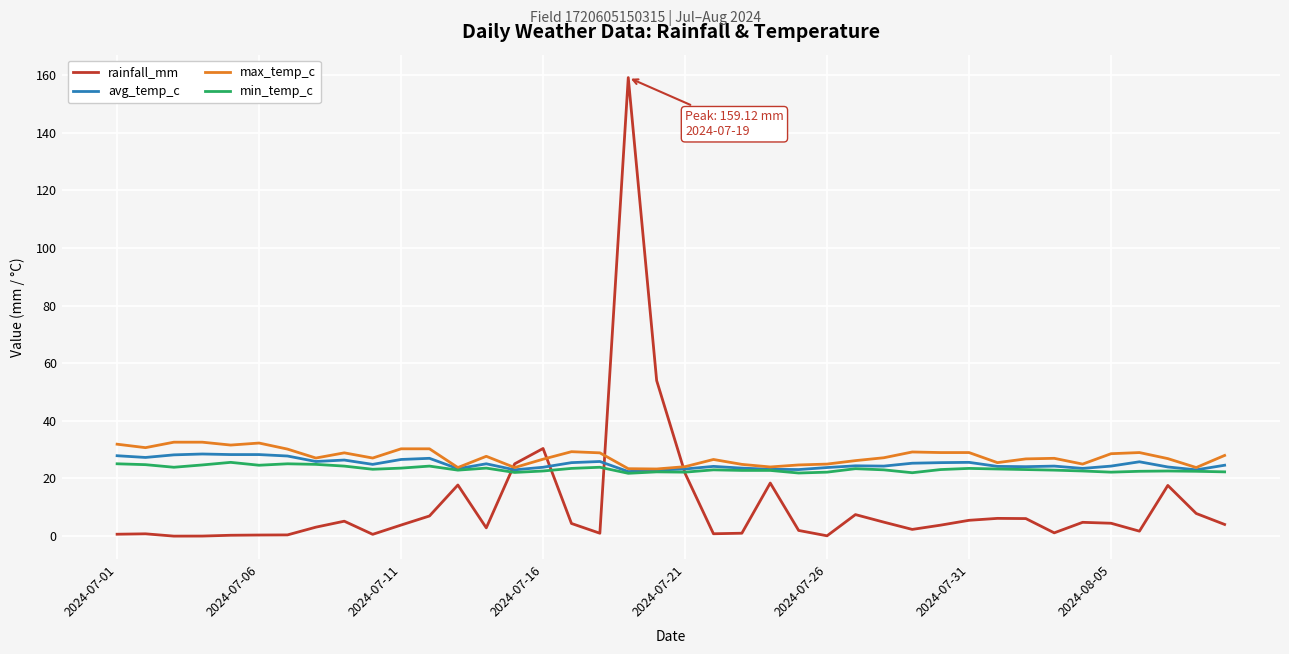

How many categories are shown in the chart?

40